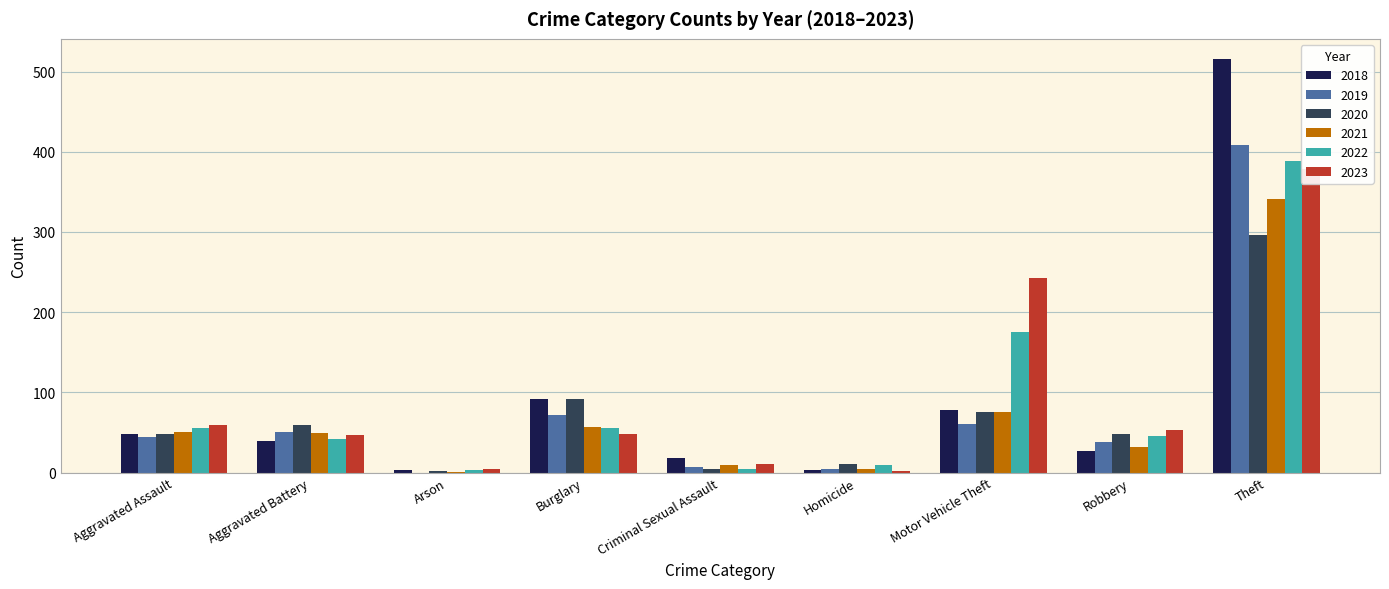

True or false: 2019 has a value of 44 at Aggravated Assault.

True